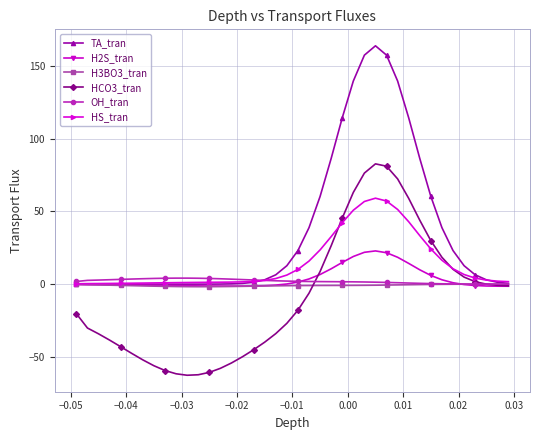

Which series has the widest spread of values?

TA_tran